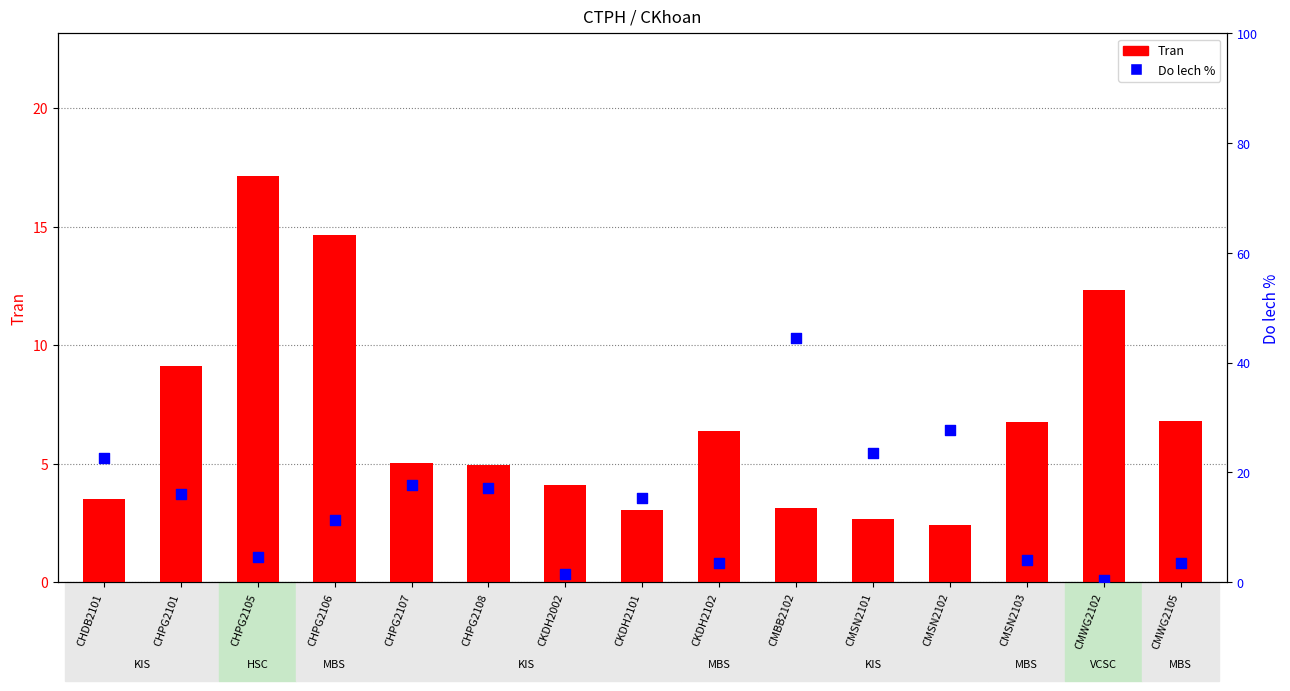

Which series contains the lowest Y value?

Do lech %